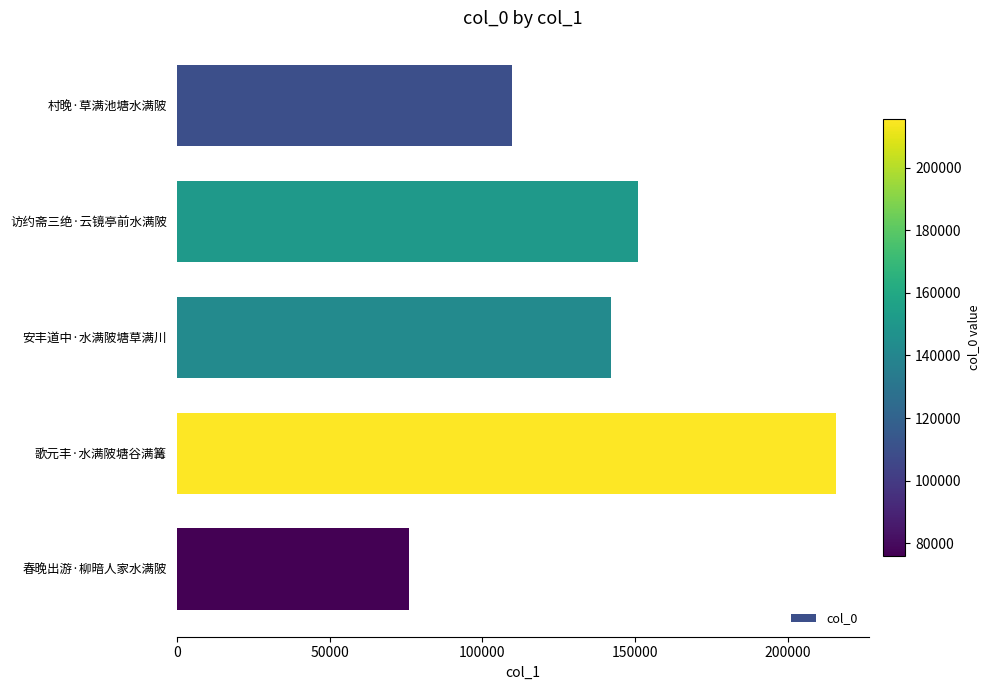

Reading top to bottom, transcribe all the data shown in this chart.

村晚·草满池塘水满陂=109603	访约斋三绝·云镜亭前水满陂=150812	安丰道中·水满陂塘草满川=142000	歌元丰·水满陂塘谷满篝=215597	春晚出游·柳暗人家水满陂=76017